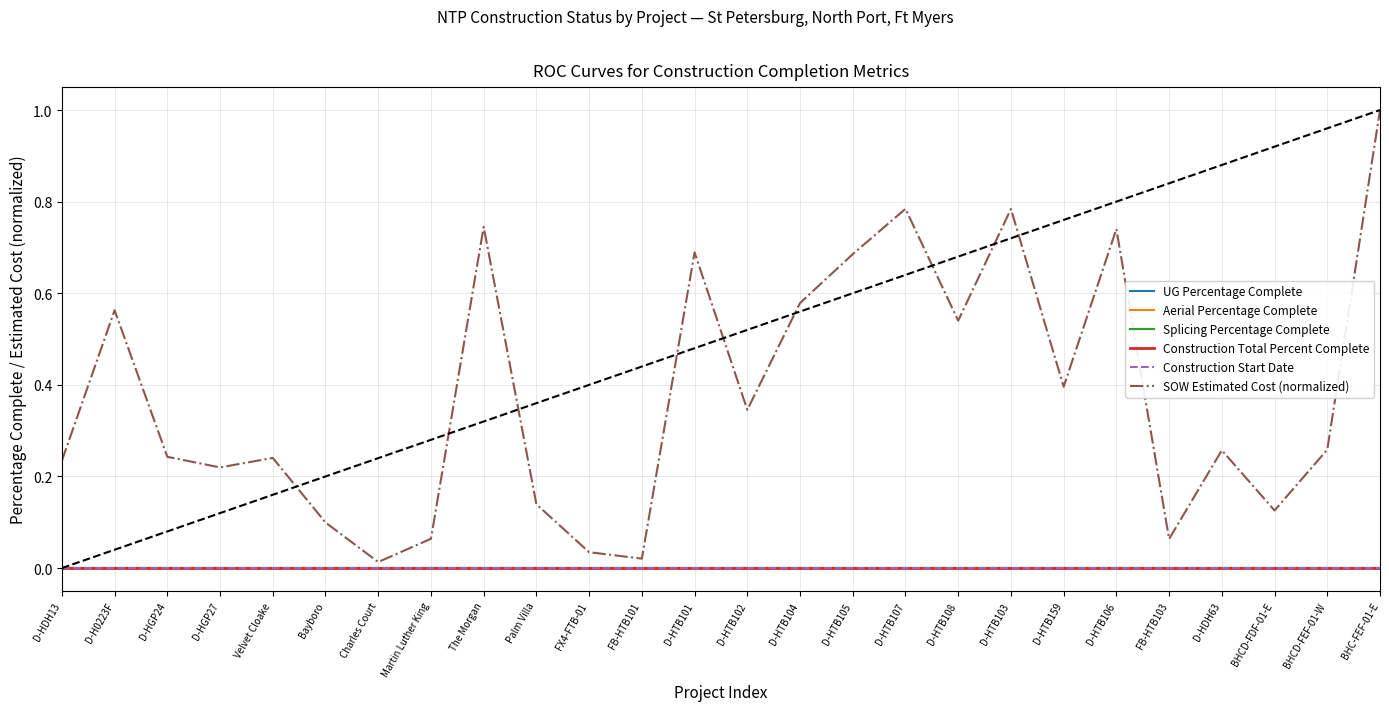

What position from the left is Martin Luther King?

8